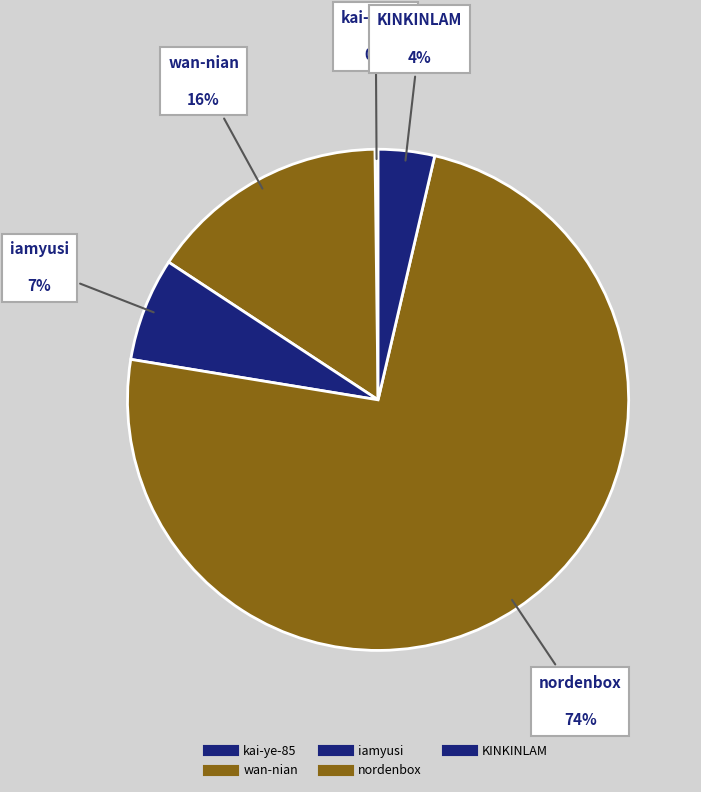

Count the number of slices in the pie.

5